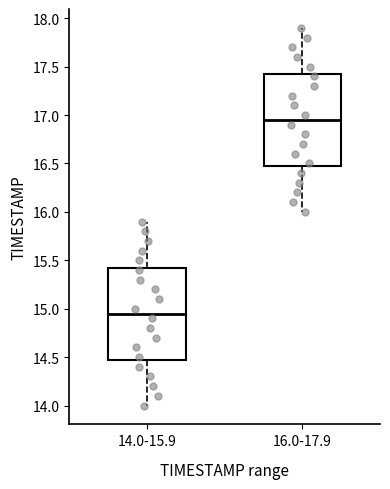

Which box has the highest median line?

16.0-17.9